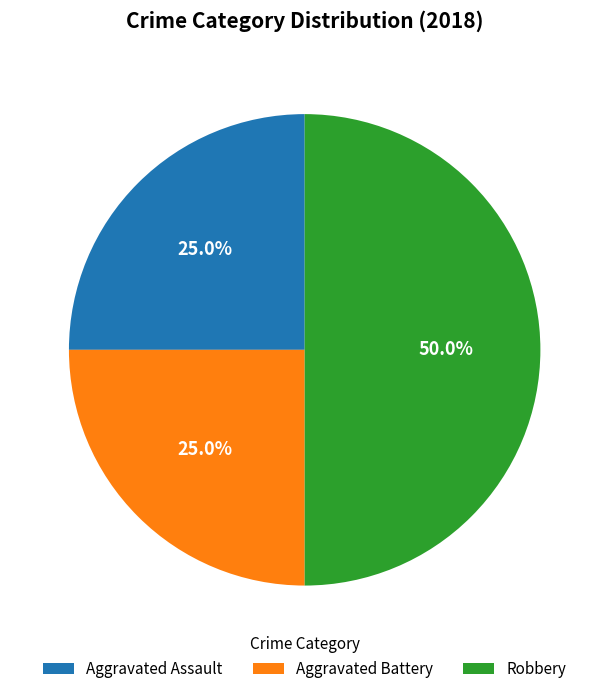

Is it true that Aggravated Assault is 25% of the pie?

True